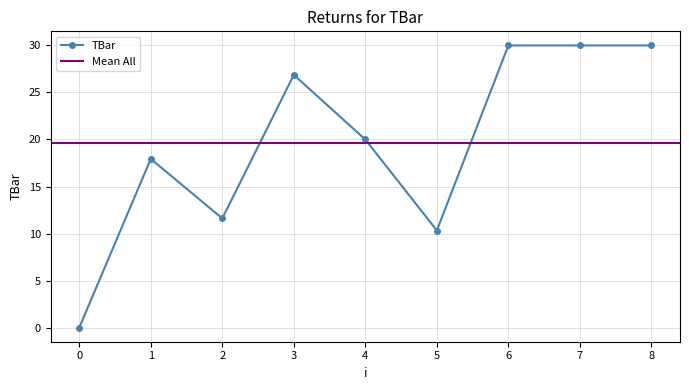

What is the difference between the maximum and minimum values?

30.0